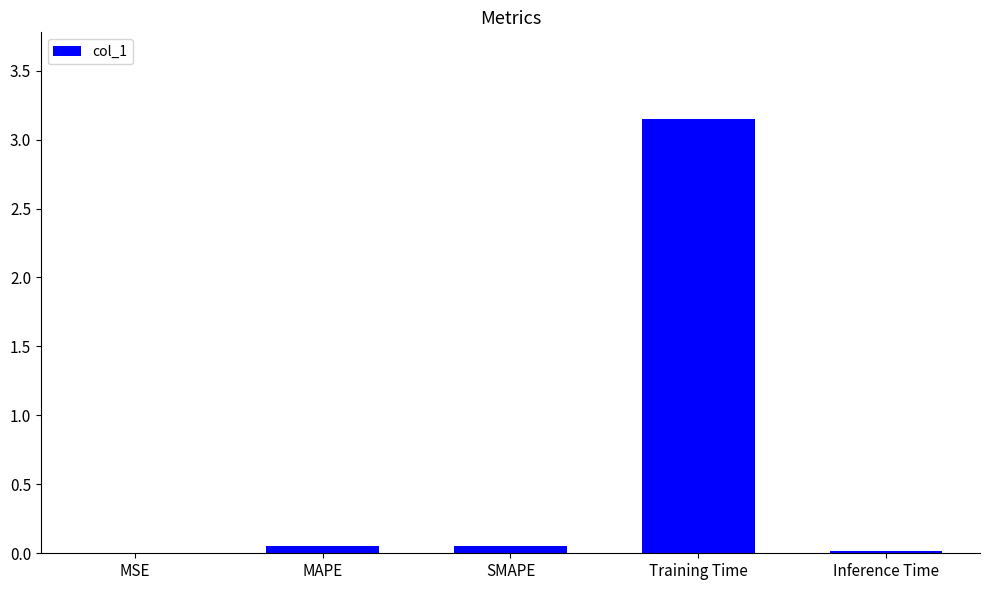

The value at Training Time is 4.9. True or false?

False